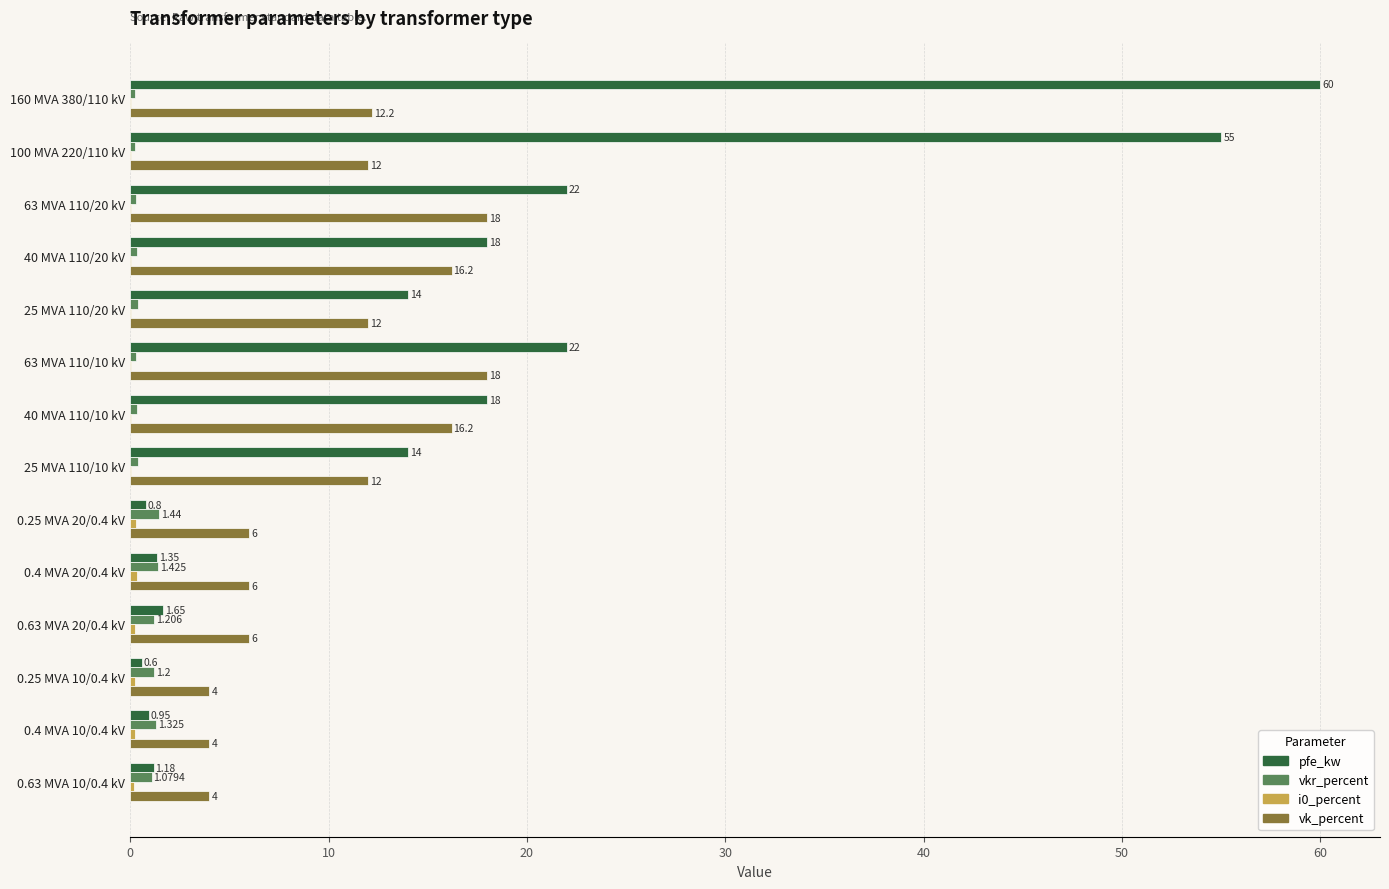

Which series has the largest total across all categories?

pfe_kw